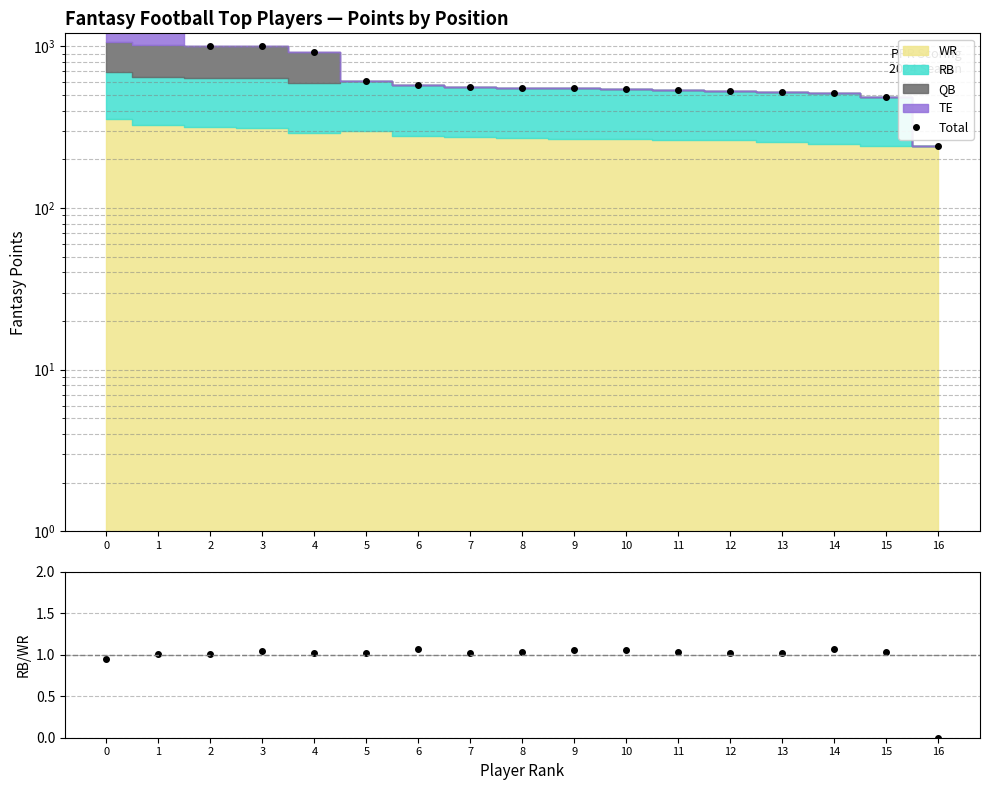

Reading left to right, what are all the values shown in this chart?

0=1315.0	1=1270.5	2=999.9	3=996.6	4=917.0	5=606.1	6=574.7	7=557.7	8=551.4	9=549.4	10=544.2	11=533.4	12=531.4	13=520.7	14=511.6	15=487.9	16=243.0